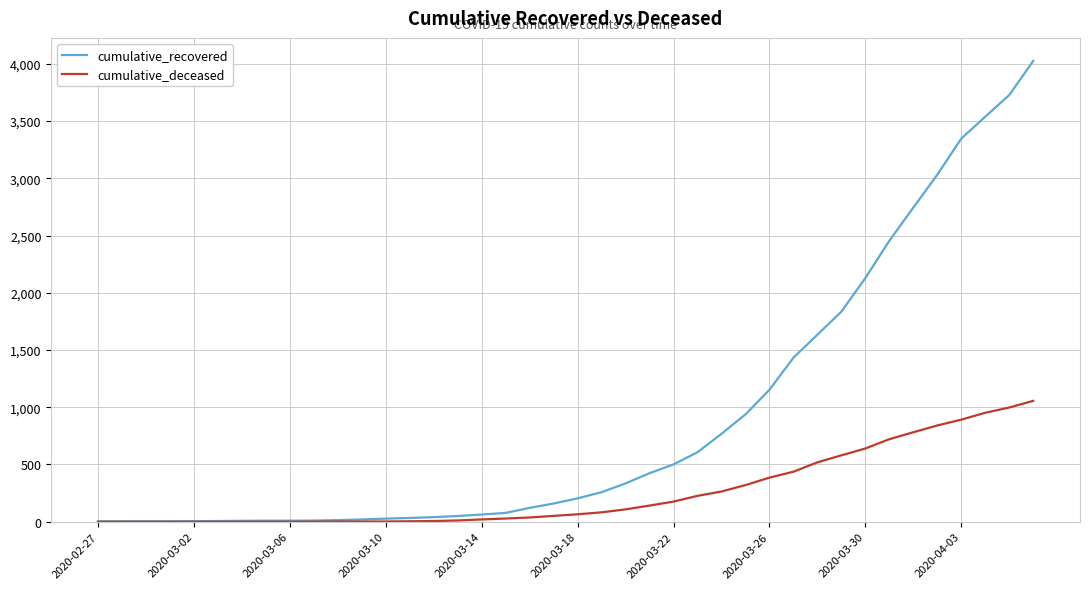

Which series has the widest spread of values?

cumulative_recovered